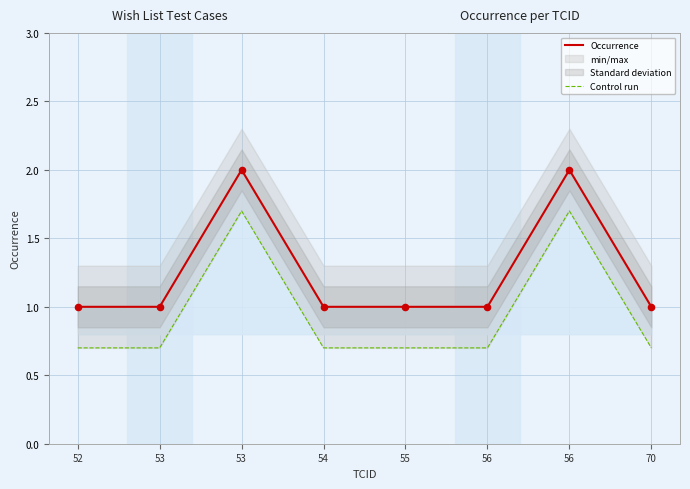

Which series has the largest Y range (max minus min)?

Occurrence